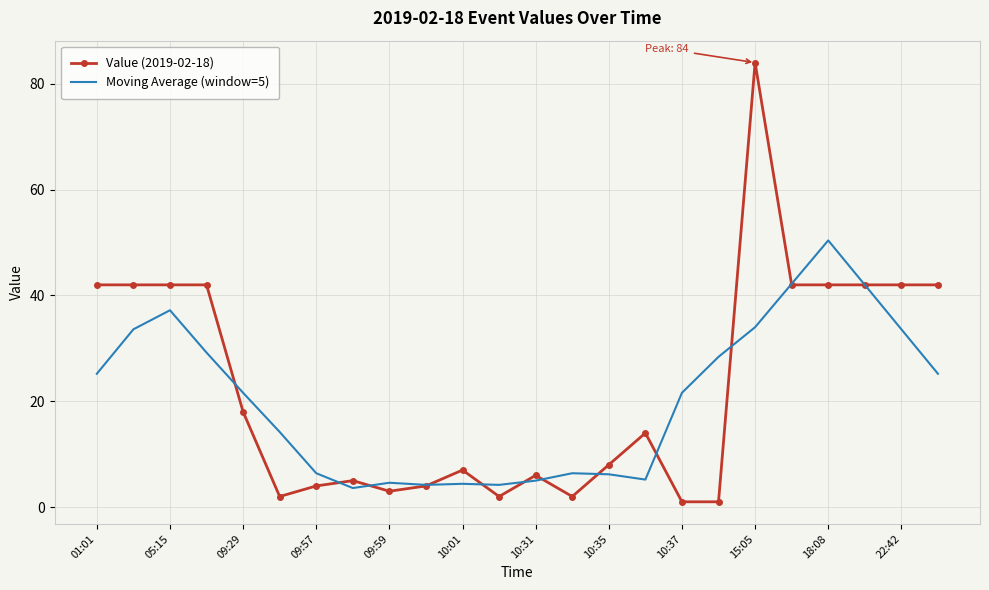

What is the maximum value for Moving Average (window=5)?

50.4